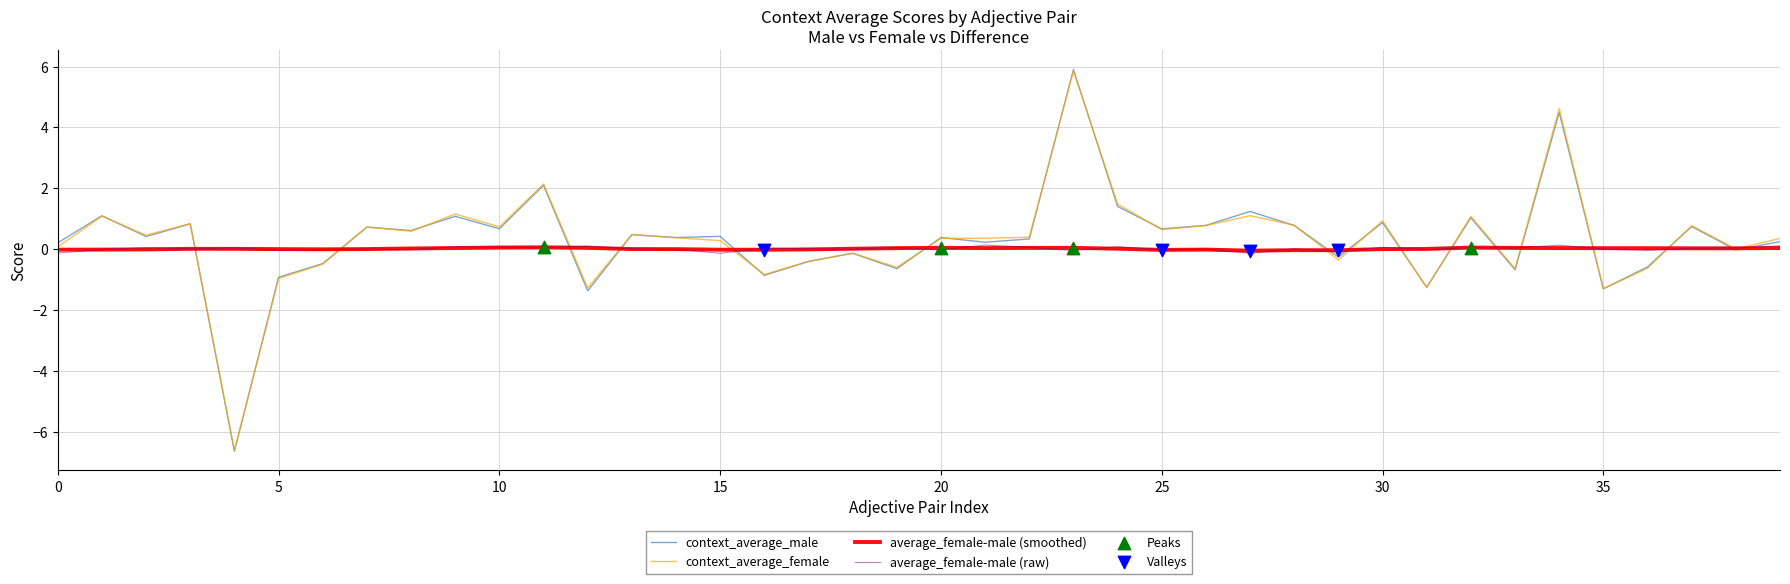

Which series has the largest range (max minus min)?

context_average_male